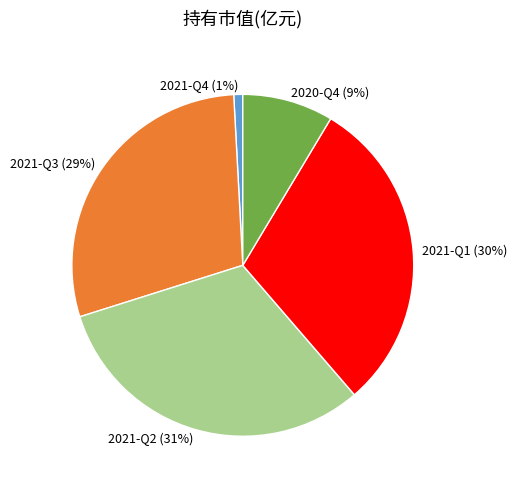

Is the sum of 2021-Q4 and 2021-Q1 greater than half?

No